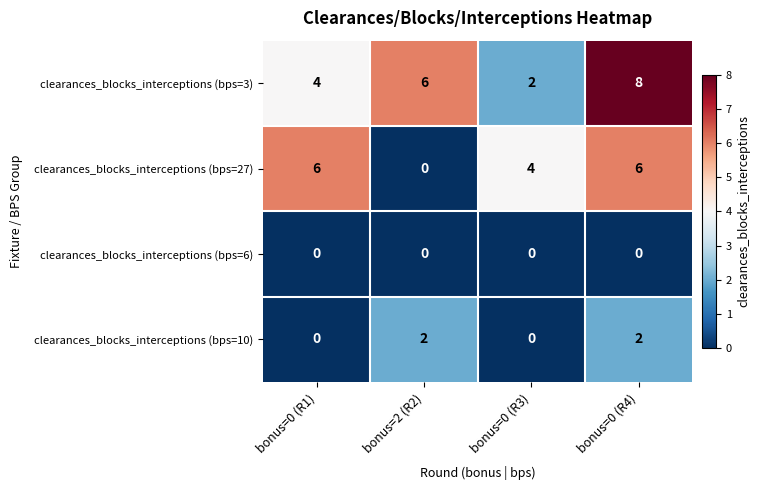

What is the total value across all series at bonus=2 (R2)?

8